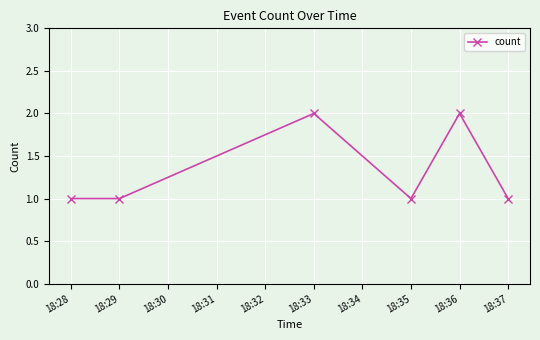

How many interior local peaks (higher than both neighbors) does the data have?

2